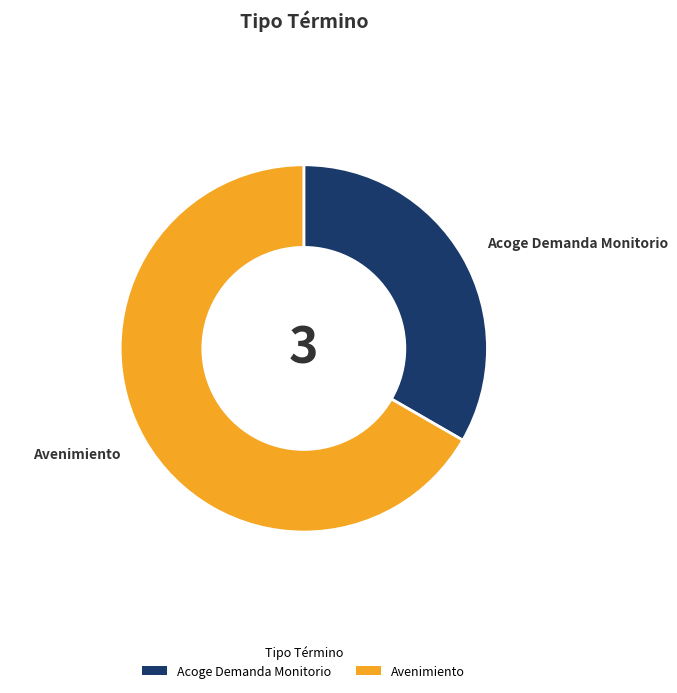

Which slice is the largest?

Avenimiento